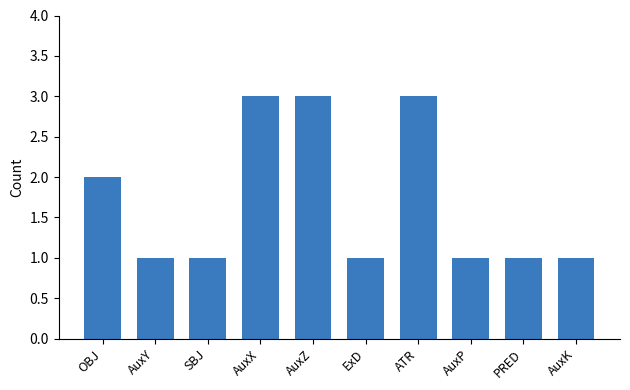

What is the change in value from ATR to PRED?

-2